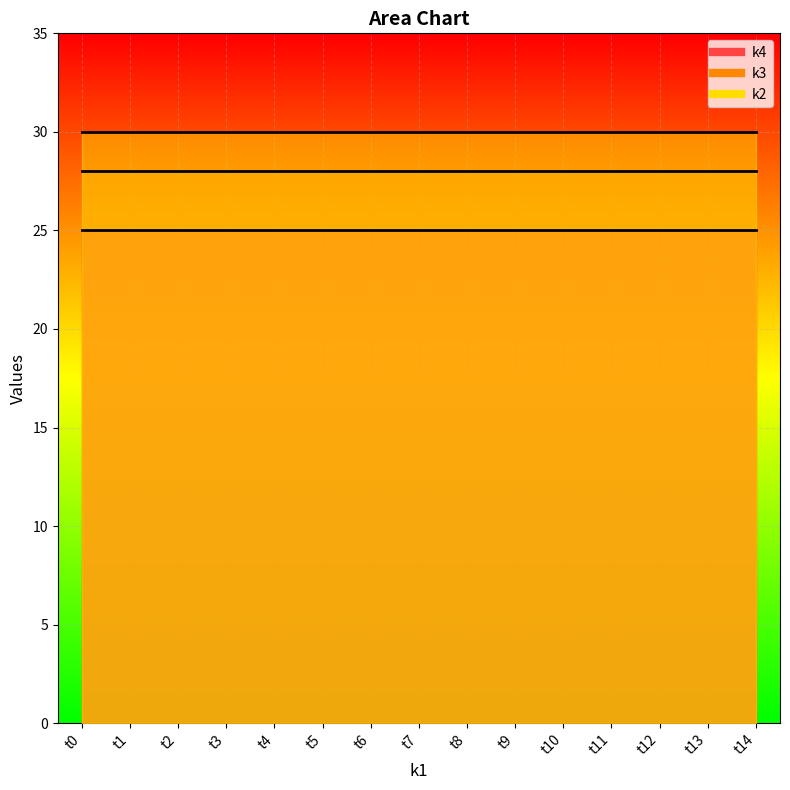

How many data points does each series have?

15